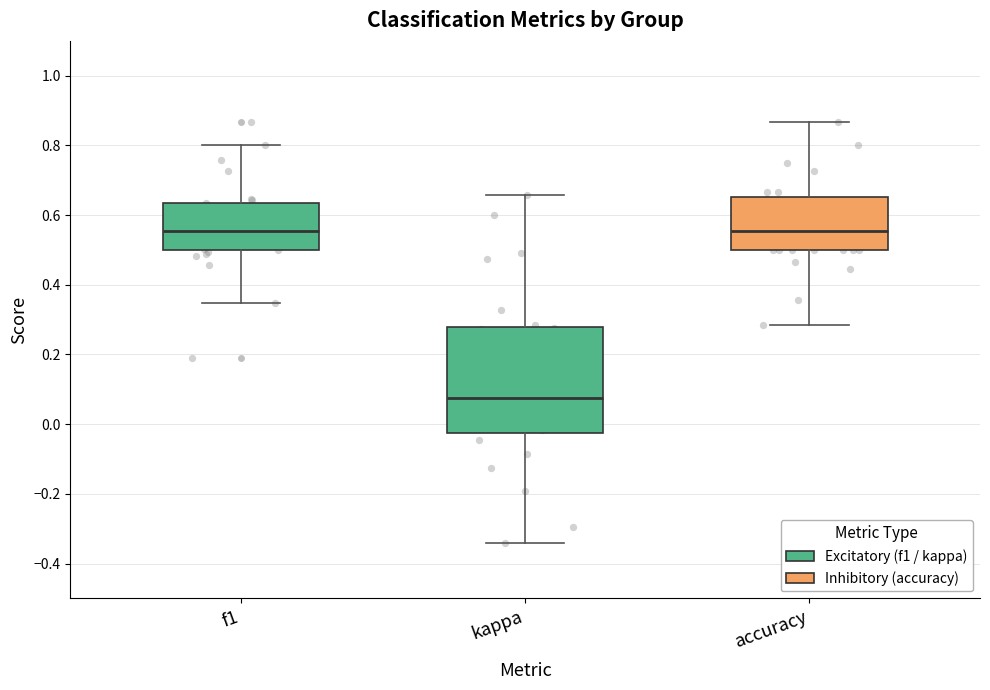

Which box is the tallest, from its lower edge to its upper edge?

kappa